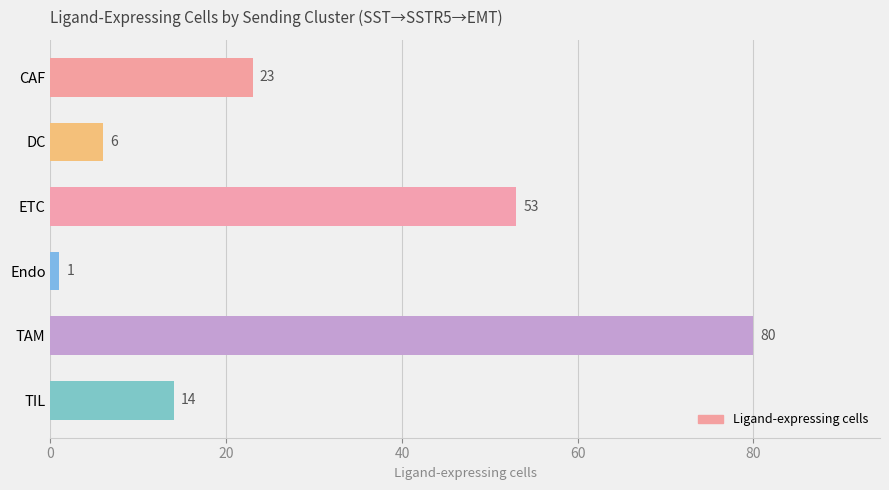

Reading bottom to top, extract all data points from this chart.

14	80	1	53	6	23